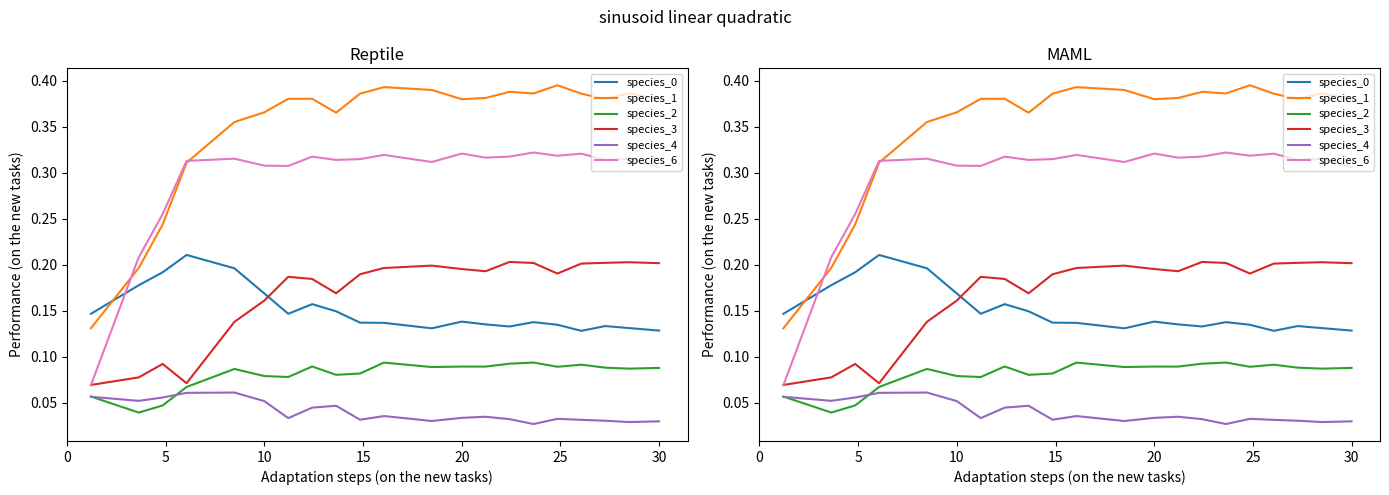

Rank the series by their maximum value, from highest to lowest.

species_1, species_6, species_0, species_3, species_2, species_4